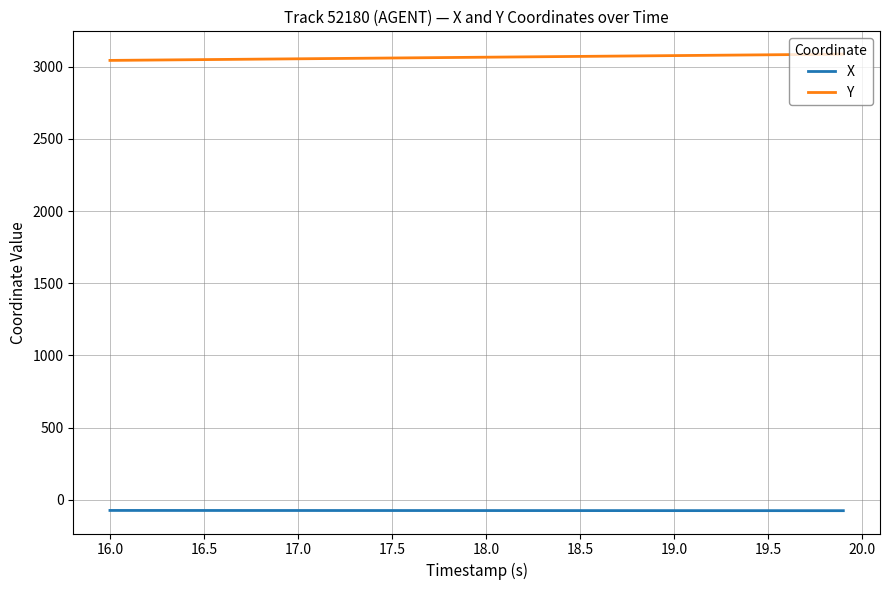

What is the difference between the second highest and minimum values in the X series?

1.6